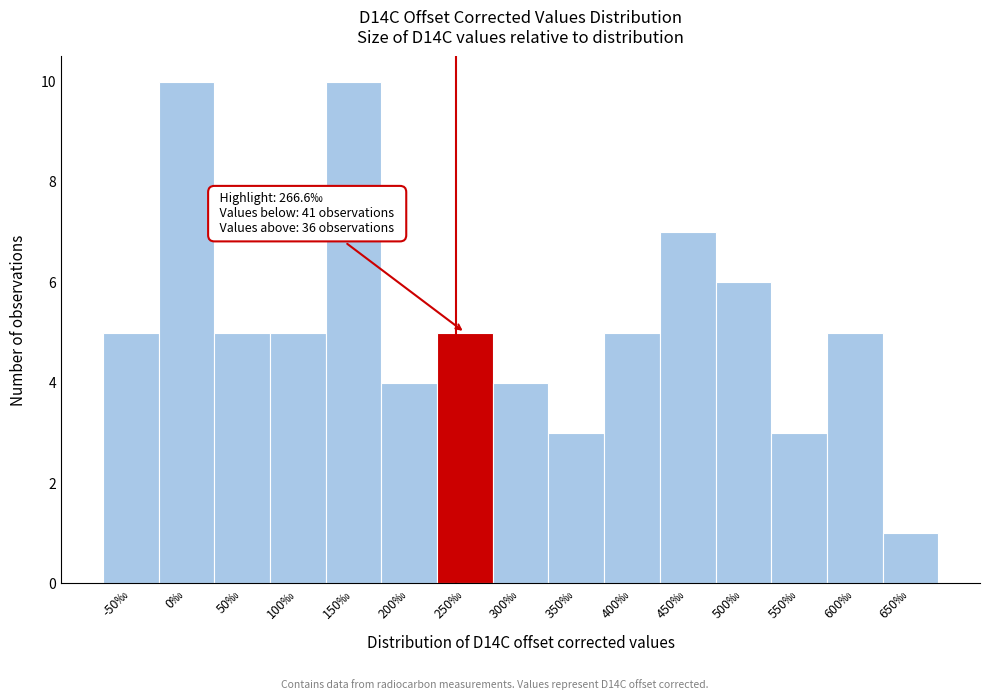

Reading left to right, what are all the values shown in this chart?

-50‰=5	0‰=10	50‰=5	100‰=5	150‰=10	200‰=4	250‰=5	300‰=4	350‰=3	400‰=5	450‰=7	500‰=6	550‰=3	600‰=5	650‰=1